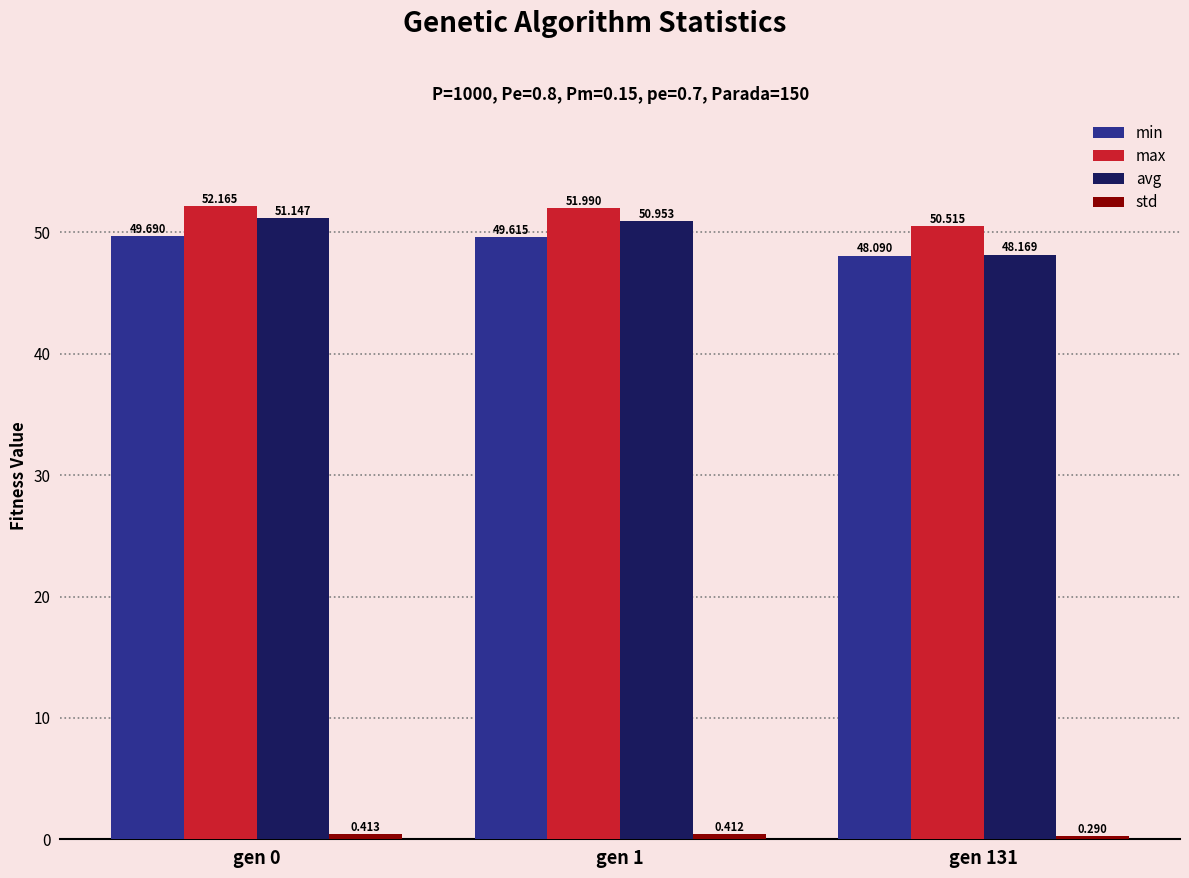

At which label is max closest to 51?

gen 131